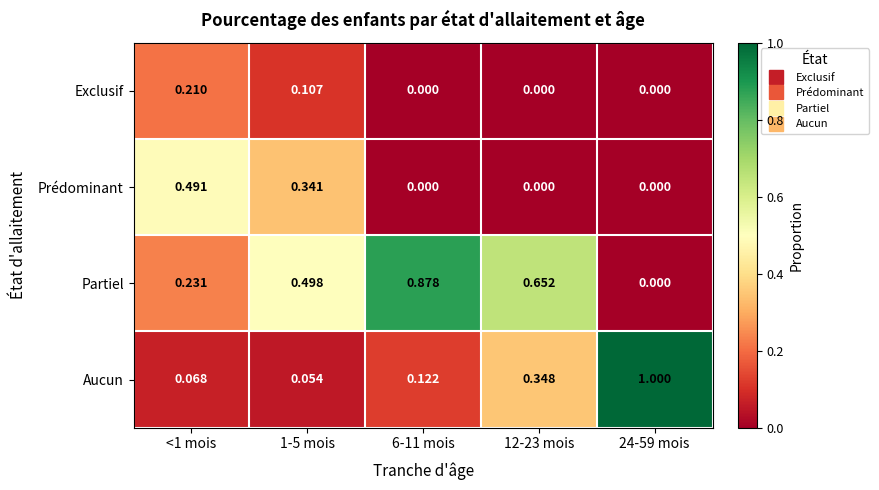

How many categories are shown in the chart?

5